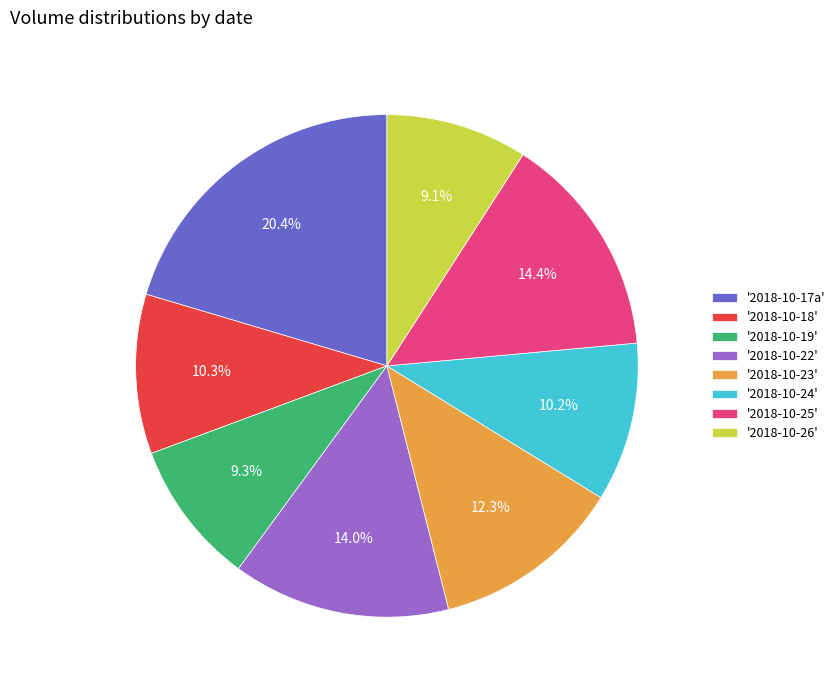

Which slice is the largest?

'2018-10-17a'